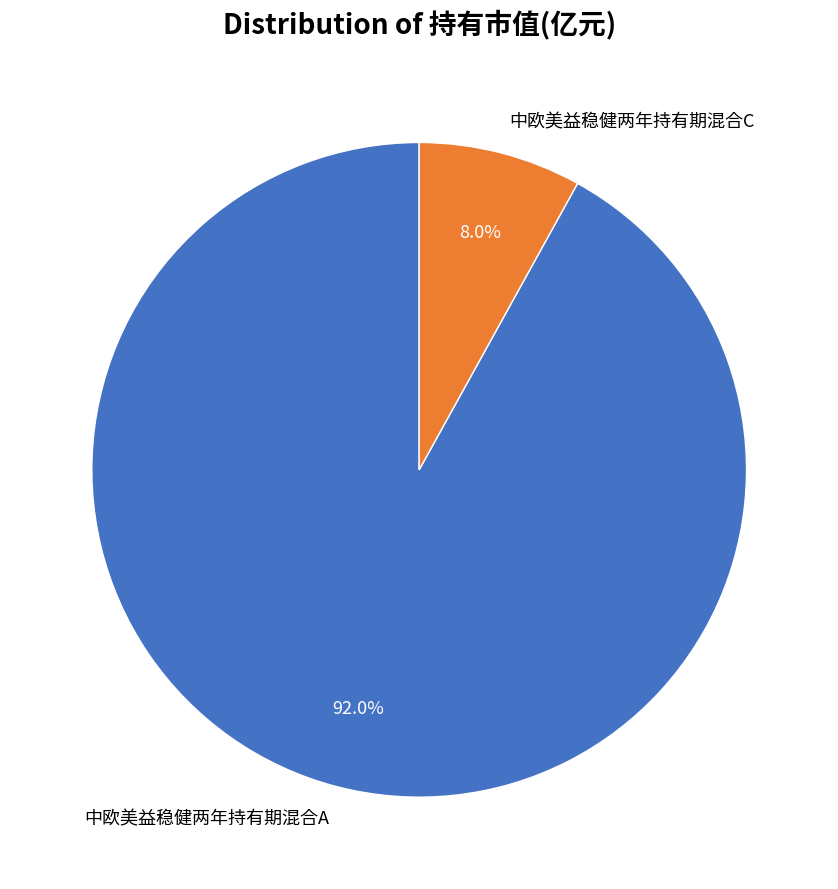

Which slice is the smallest?

中欧美益稳健两年持有期混合C